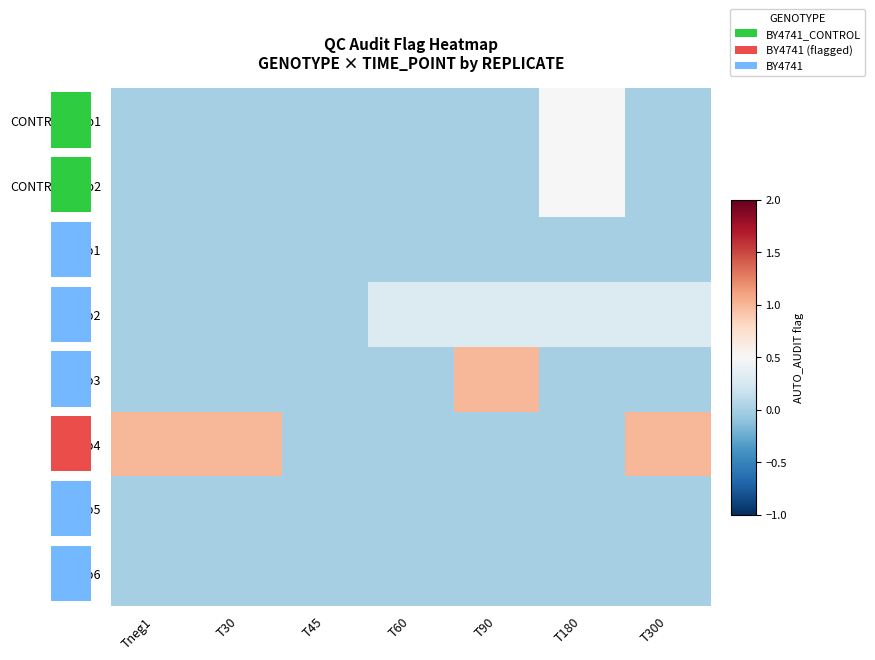

Rank the series by their maximum value, from lowest to highest.

Rep1, Rep5, Rep6, Rep2, CONTROL_rep1, CONTROL_rep2, Rep3, Rep4